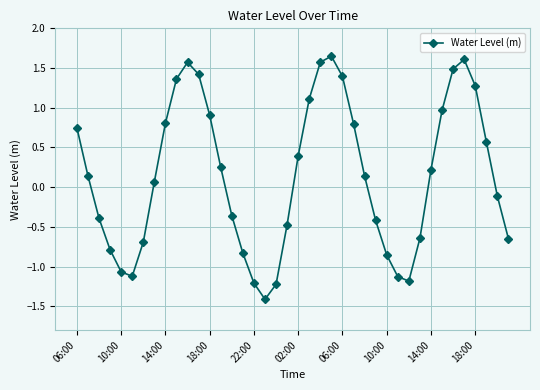

How many points are lower than both their immediate neighbors (excluding endpoints)?

3